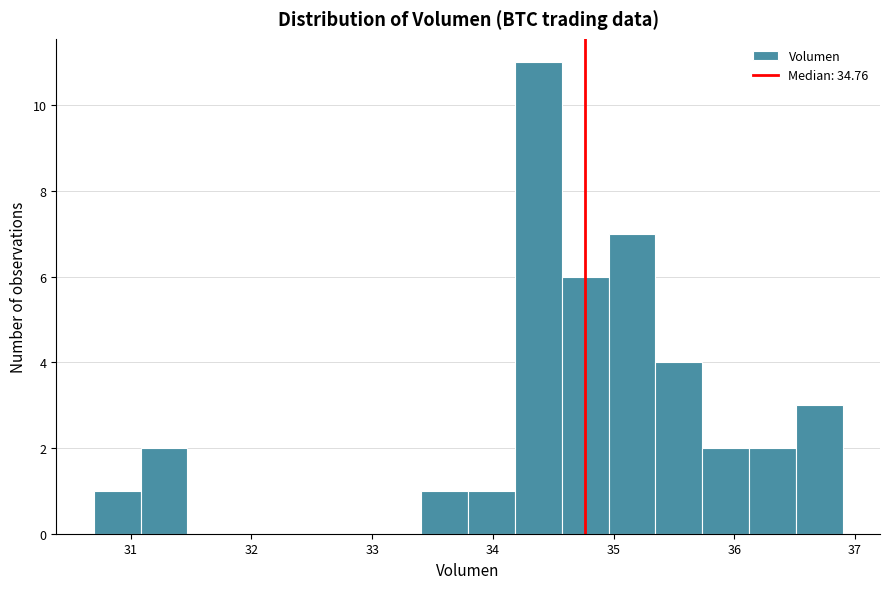

Around what value on the x-axis is the tallest bar? Give the approximate position of its centre, as read against the axis.

34.4